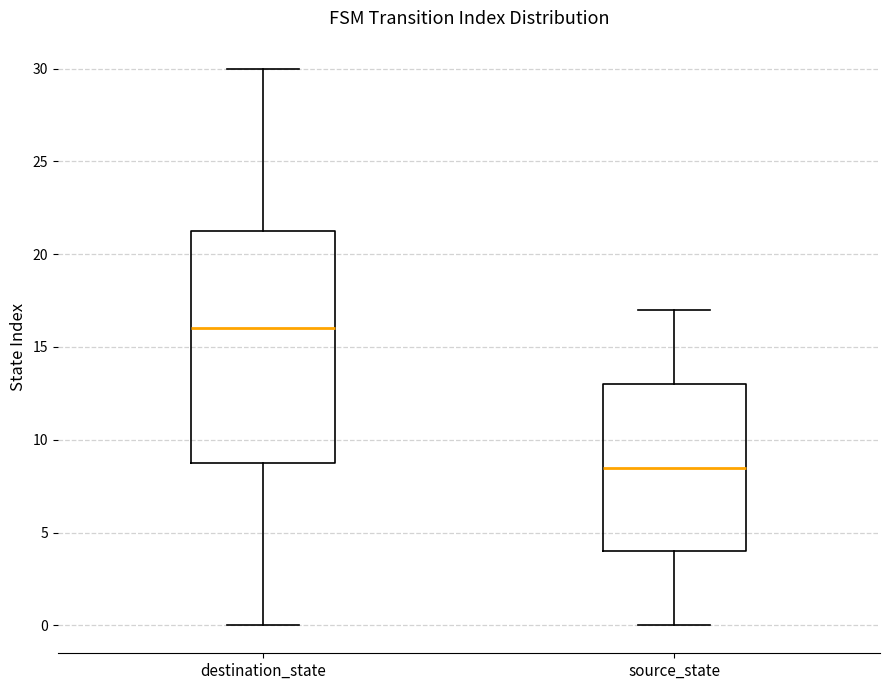

Reading left to right, read every box against the y-axis: the position of its median line, the range the box covers, and the ends of its whiskers. The values are not printed on the chart, so give them approximately, as read against the axis.

destination_state: median 16.0, box 9.0 to 21.5, whiskers 0.0 to 30.0
source_state: median 8.5, box 4.0 to 13.0, whiskers 0.0 to 17.0